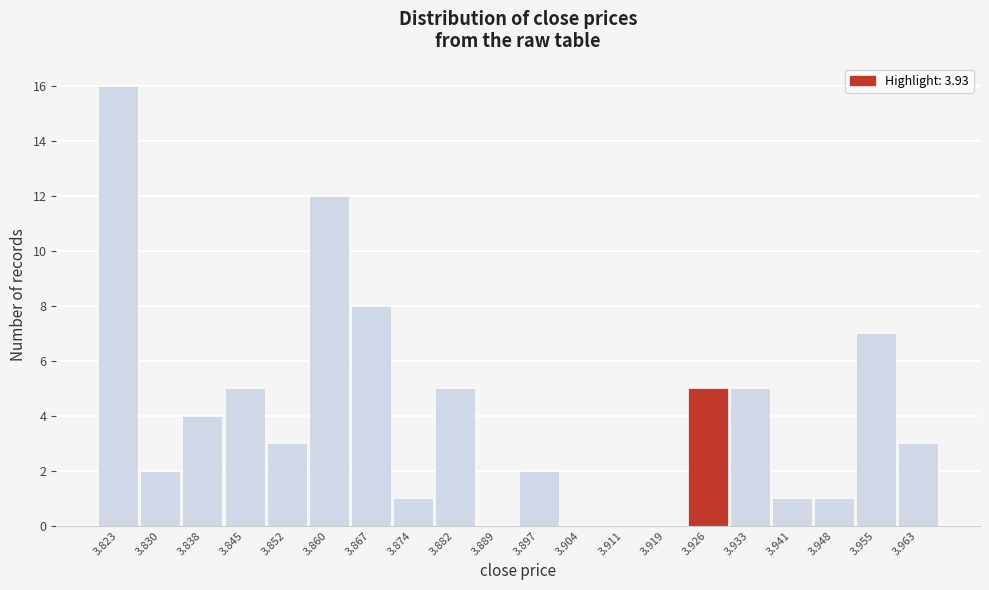

Reading left to right, transcribe all the data shown in this chart.

3.823=16	3.830=2	3.838=4	3.845=5	3.852=3	3.860=12	3.867=8	3.874=1	3.882=5	3.889=0	3.897=2	3.904=0	3.911=0	3.919=0	3.926=5	3.933=5	3.941=1	3.948=1	3.955=7	3.963=3